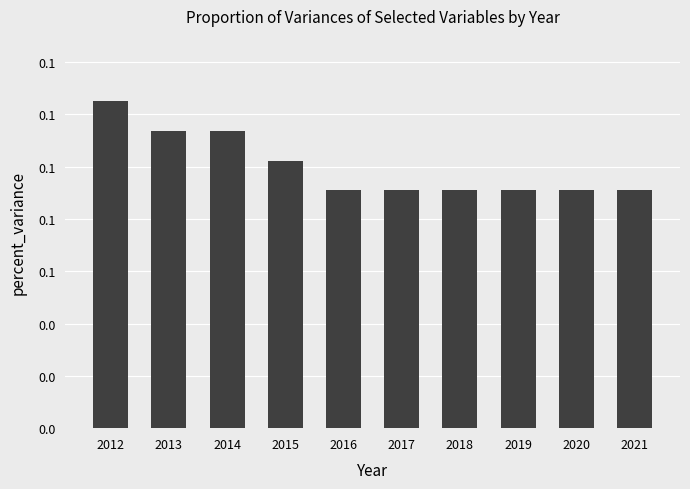

Are the bars horizontal?

No